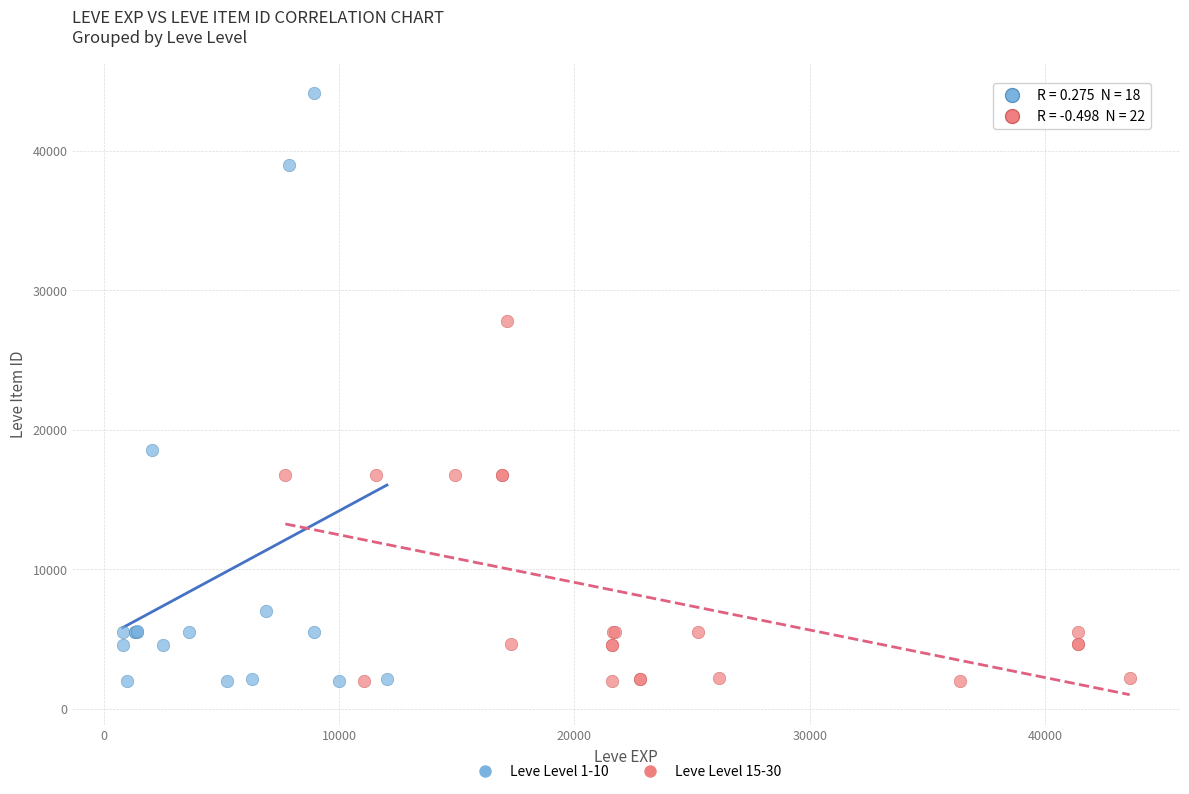

Which series has the largest Y range (max minus min)?

Leve Level 1-10